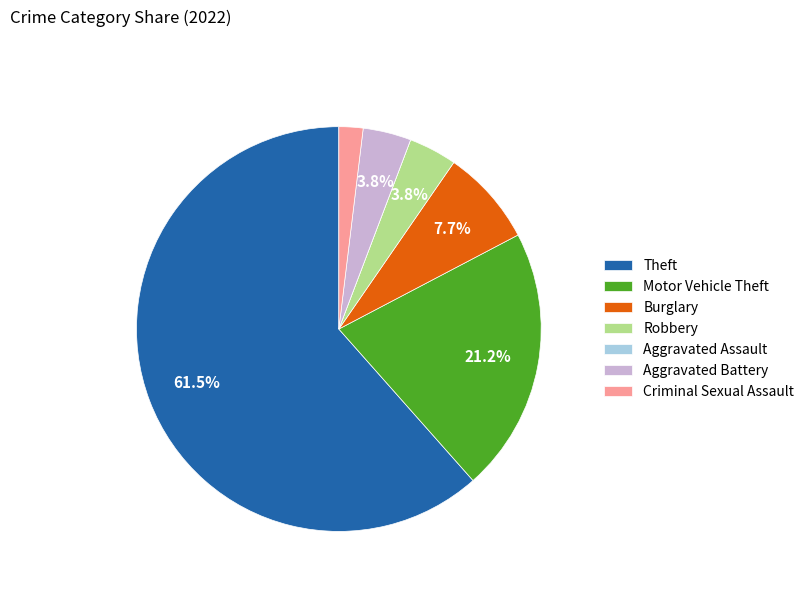

Combined, do Robbery and Burglary account for over 50%?

No